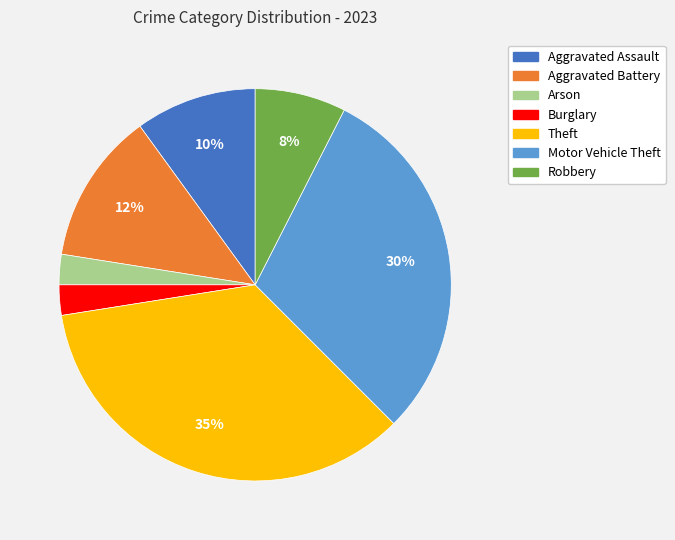

Does any single category account for the majority?

No